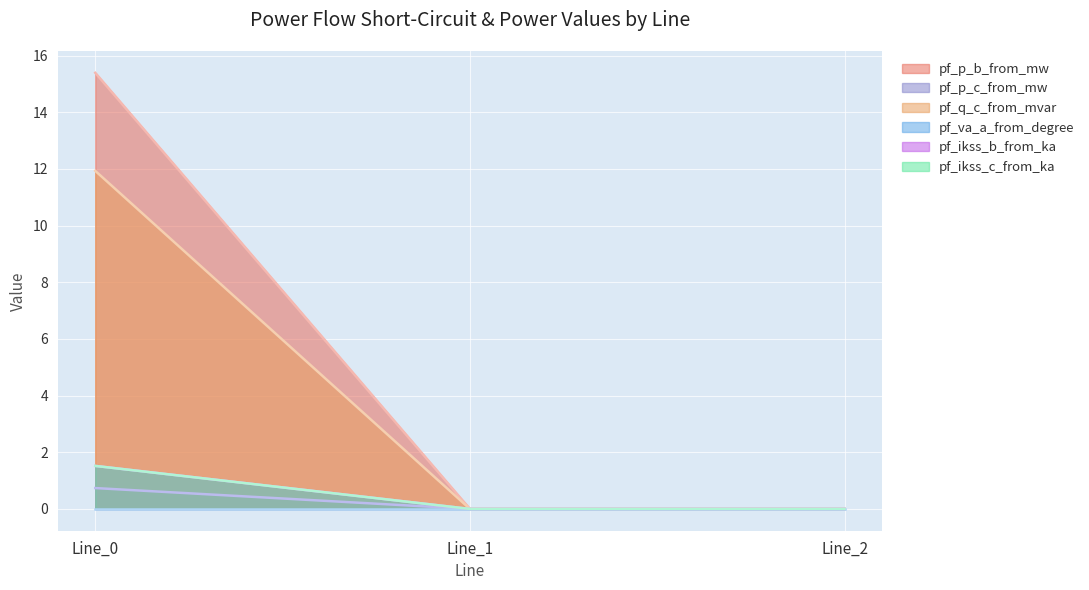

Which series has the largest range (max minus min)?

pf_p_c_from_mw